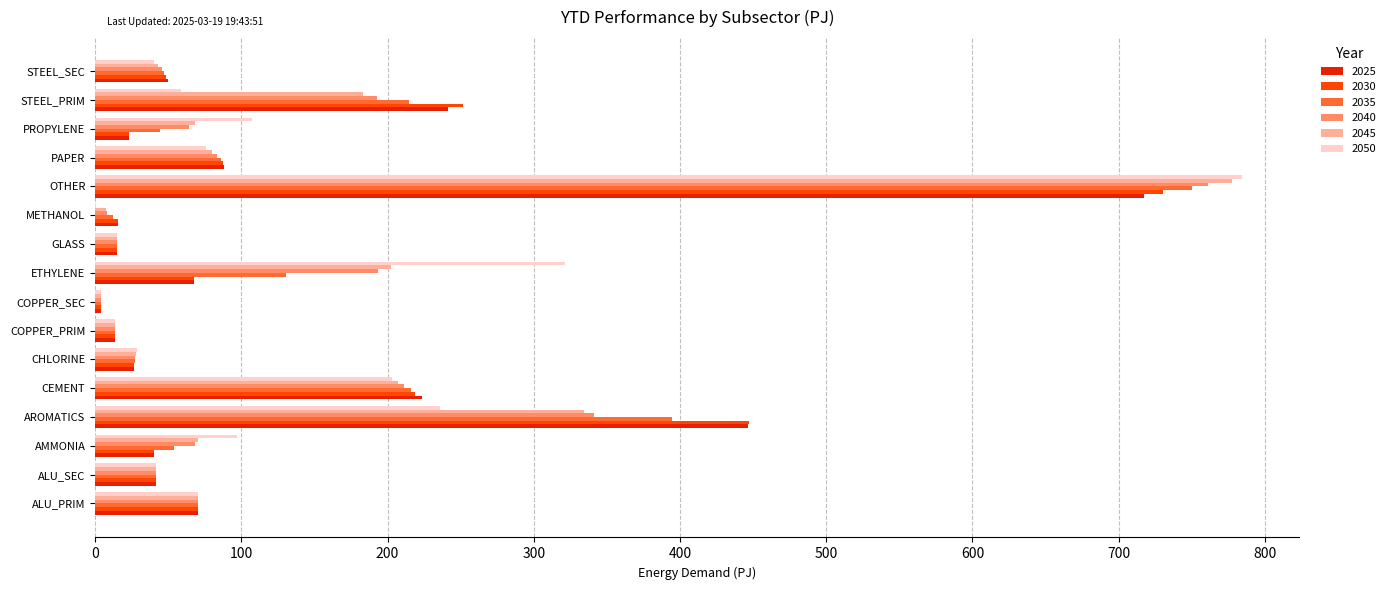

The value of 2050 at AMMONIA is 52.4. True or false?

False